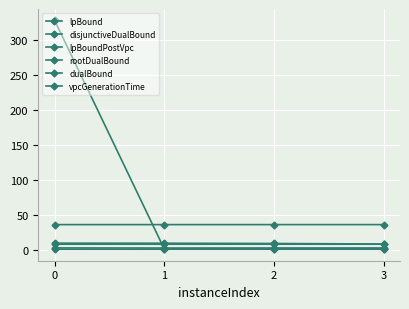

What is the minimum value for dualBound?

35.8